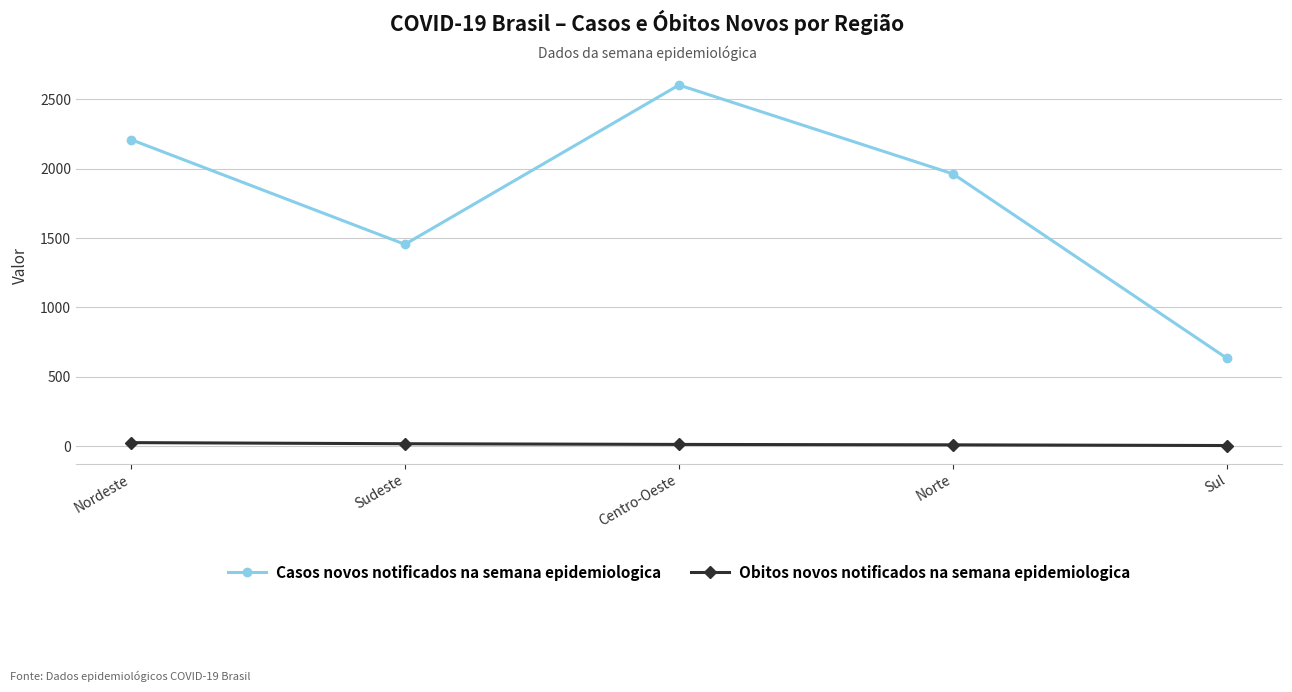

How many interior local valleys does the Casos novos notificados na semana epidemiologica series have?

1